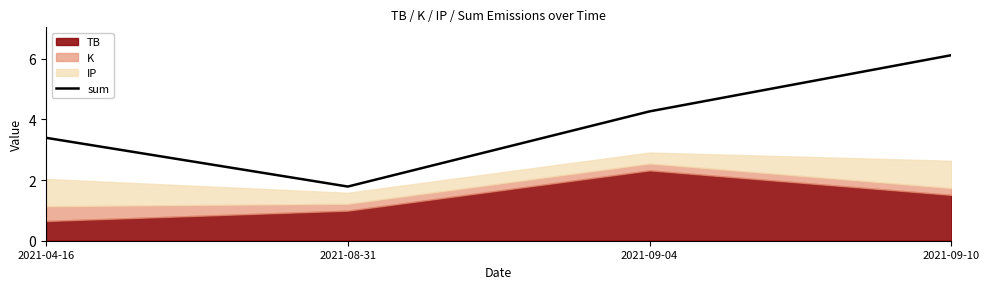

True or false: the data shows 4.3 at 2021-09-04.

True